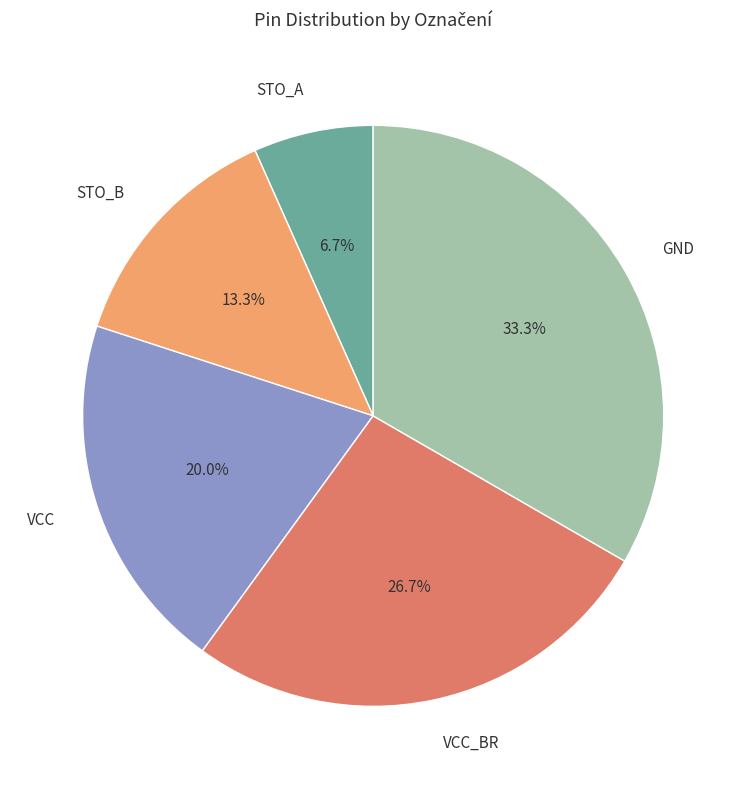

What percentage is the VCC slice, to the nearest percent?

20%